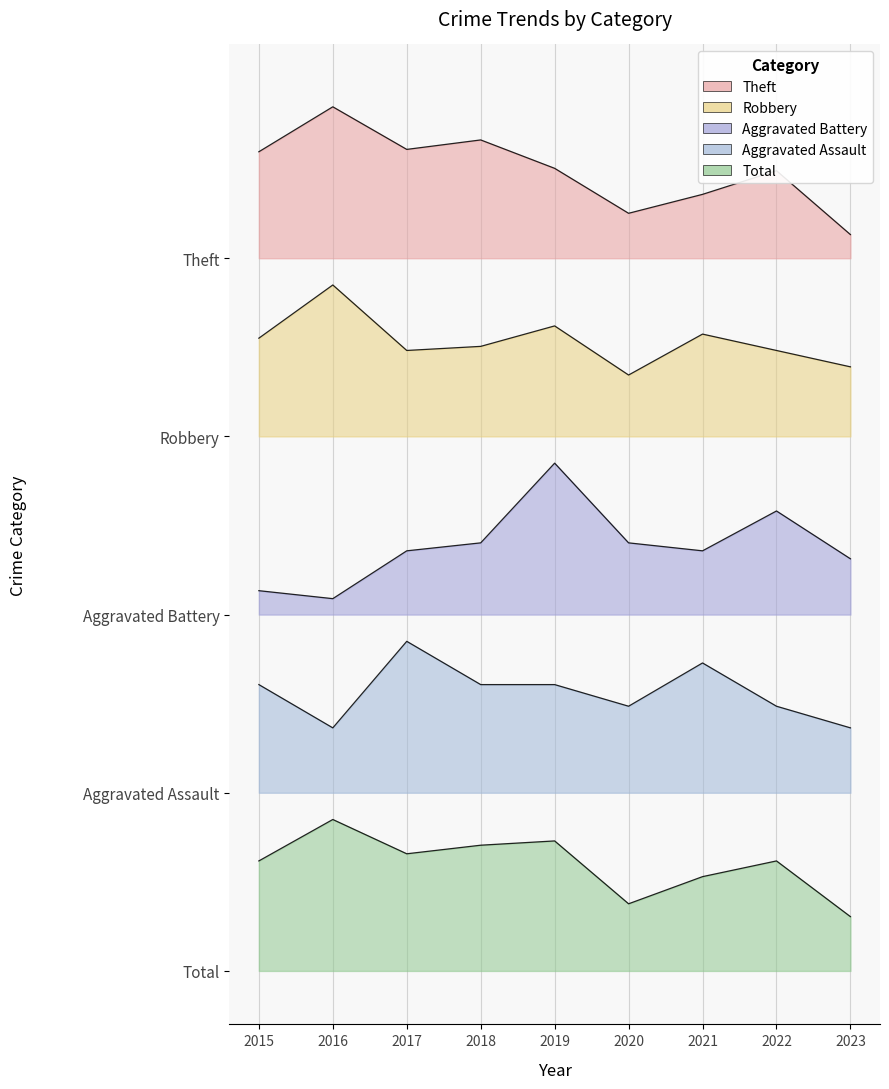

Reading right to left, what are all the values shown in this chart?

Theft: 103.3	112.3	109.0	106.3	112.6	116.6	115.3	121.2	114.9
Robbery: 84.8	87.1	89.4	83.6	90.5	87.6	87.1	96.2	88.8
Aggravated Battery: 57.8	64.5	58.9	60.1	71.2	60.1	58.9	52.2	53.4
Aggravated Assault: 34.1	37.1	43.2	37.1	40.2	40.2	46.2	34.1	40.2
Total: 7.6	15.4	13.2	9.4	18.2	17.6	16.4	21.2	15.4